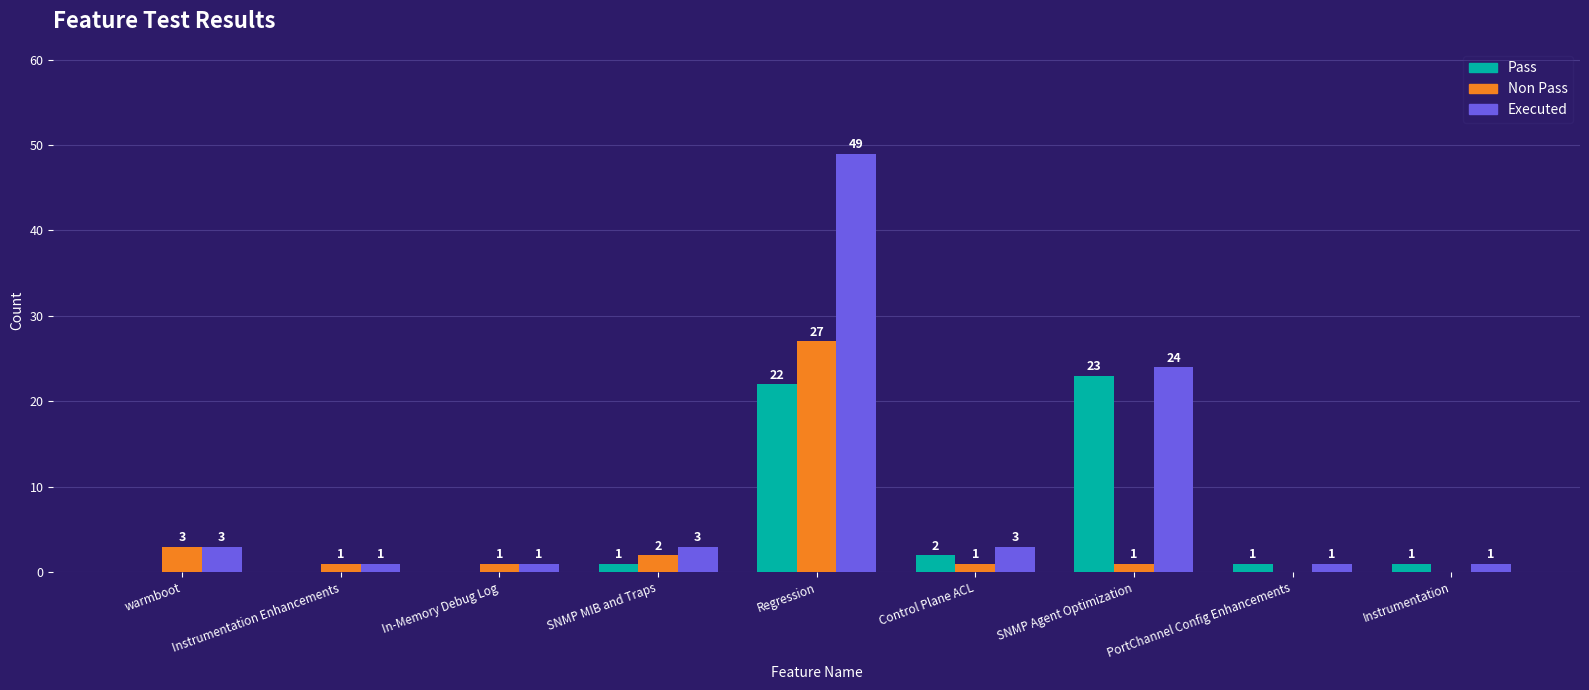

Which series has the widest spread of values?

Executed